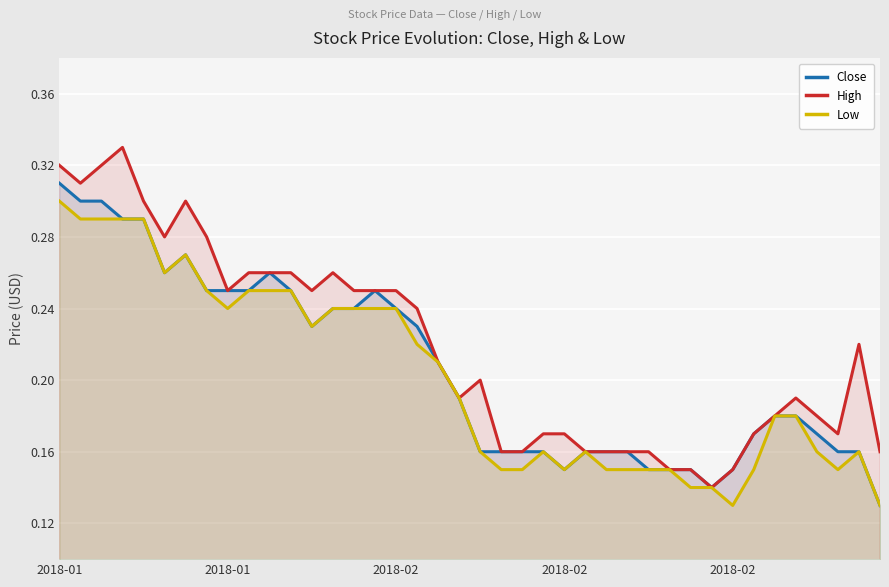

At which label does High reach its minimum?

31